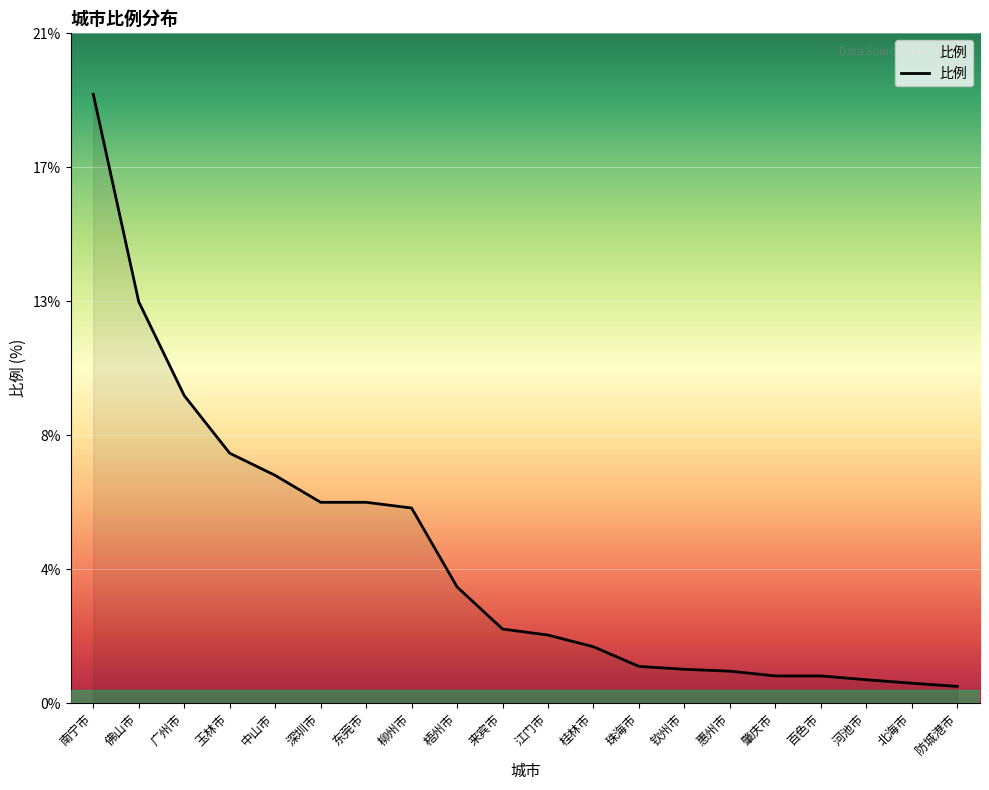

Does the chart have visible grid lines?

Yes